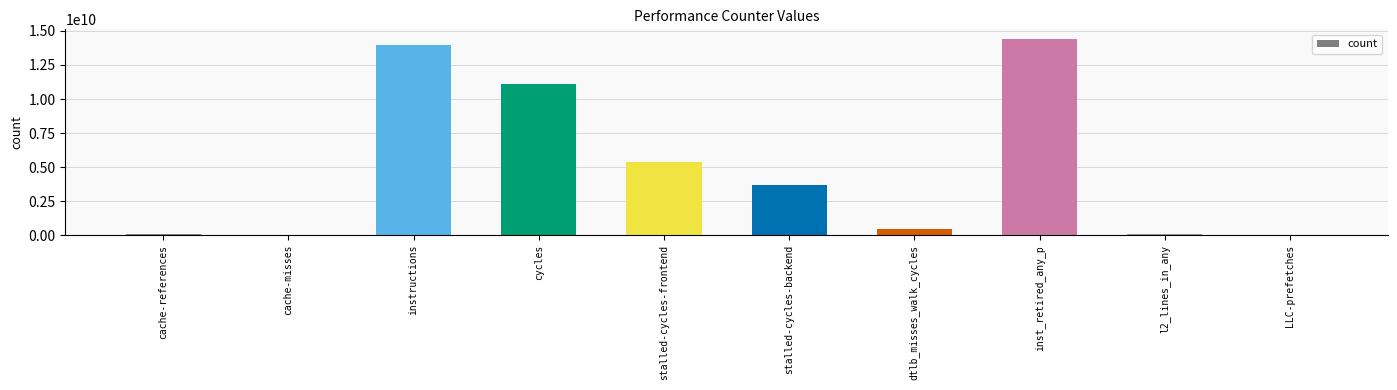

Between LLC-prefetches and cycles, which is larger?

cycles